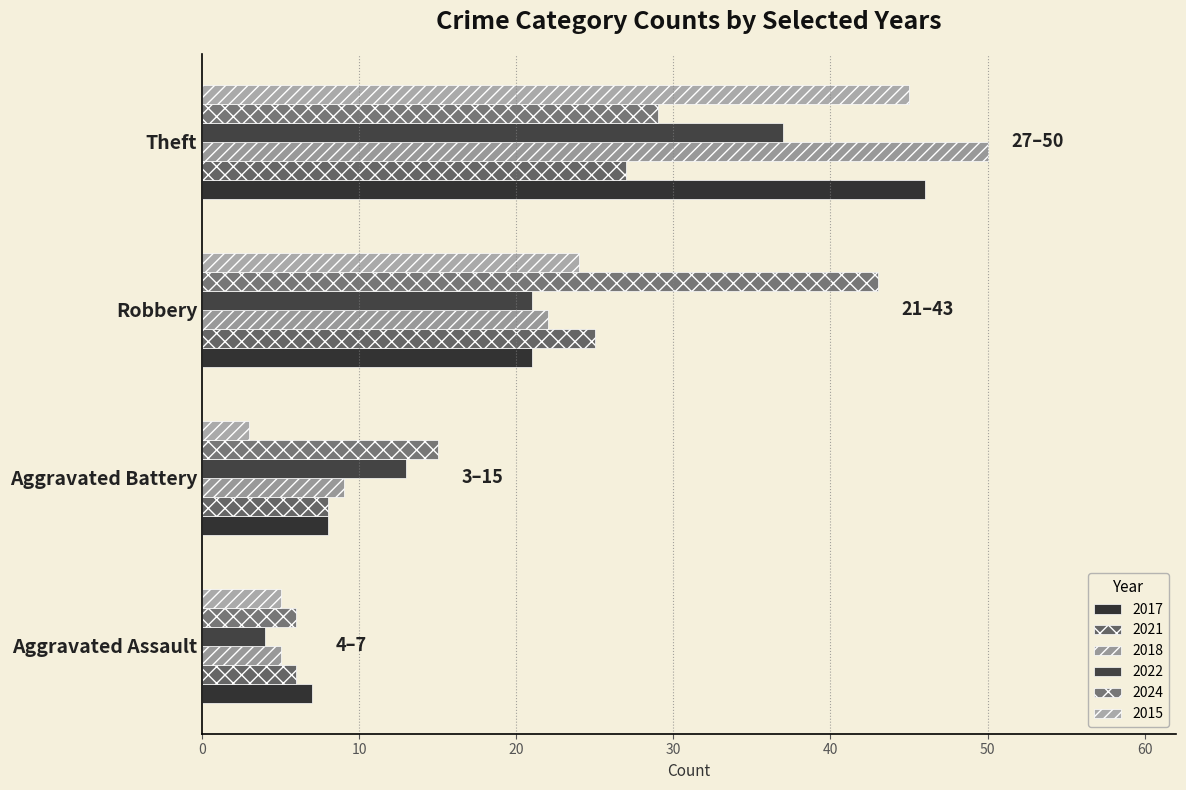

How many categories are shown in the chart?

4